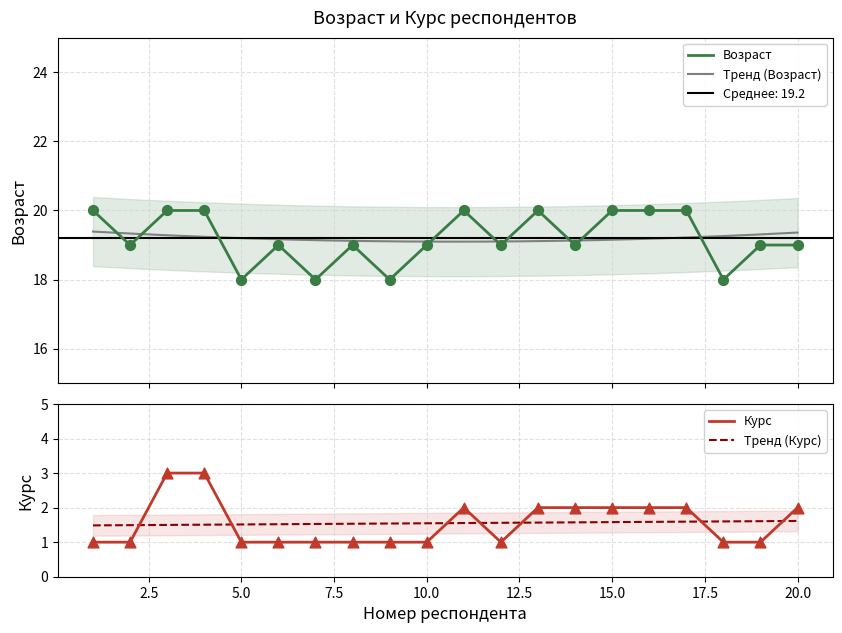

What are all the series names shown in the legend?

Возраст, Курс